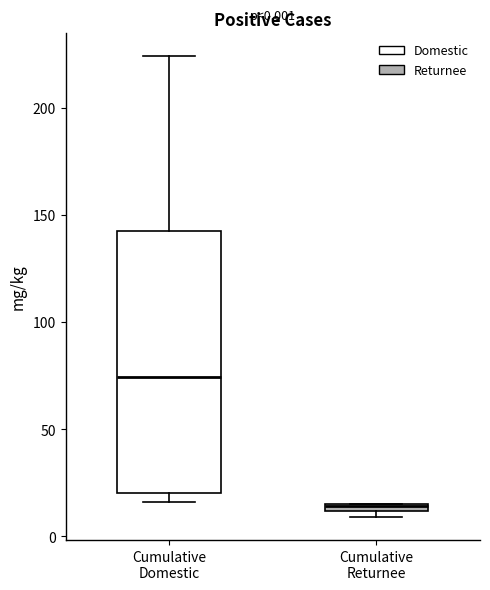

Which box's median line is the lowest?

Cumulative Returnee